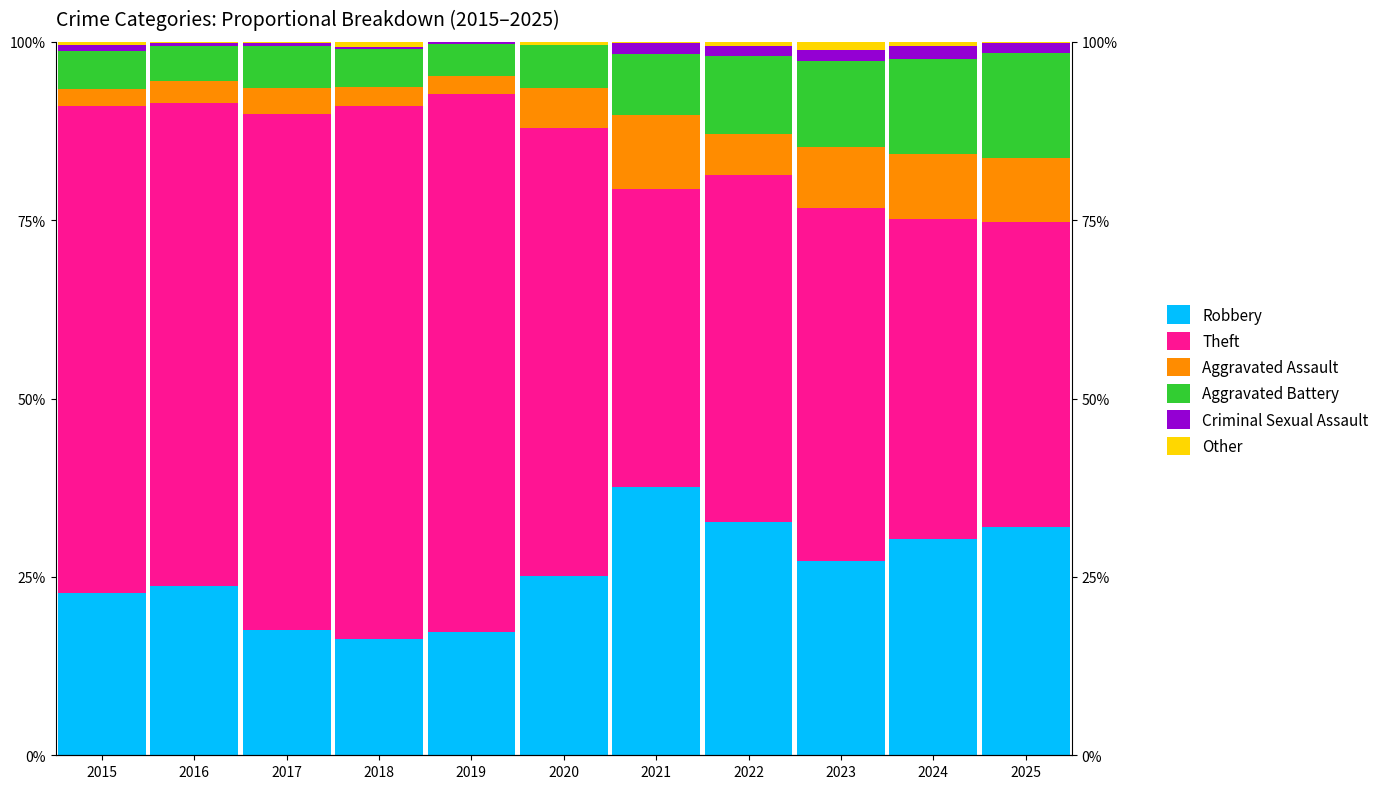

Between 2017 and 2018, which series saw the biggest shift?

Theft